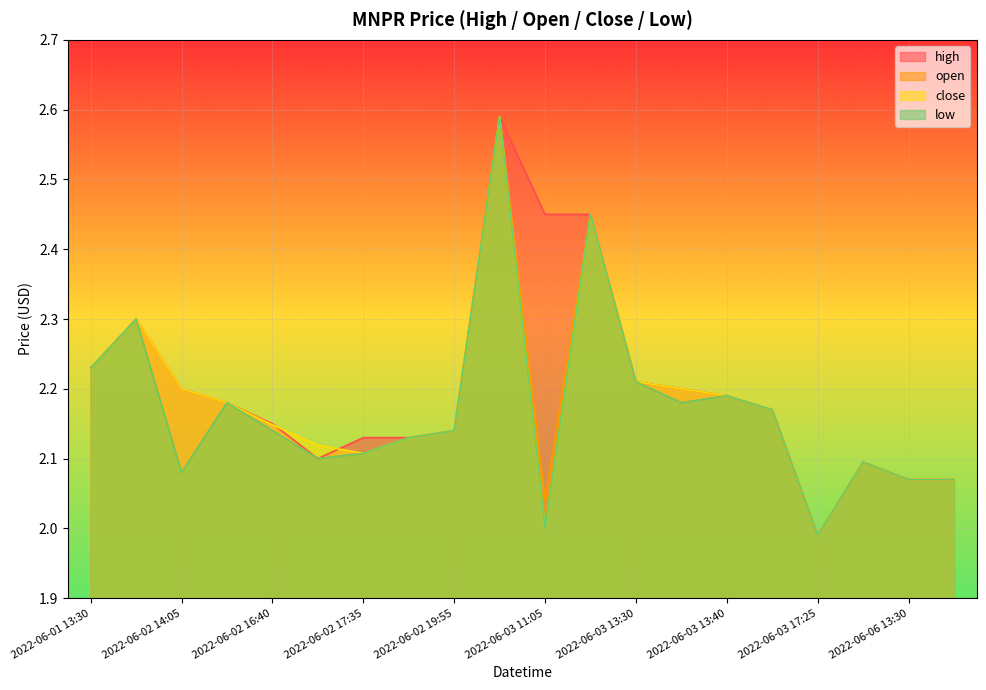

At which category does the chart reach its minimum across all series?

2022-06-03 17:25